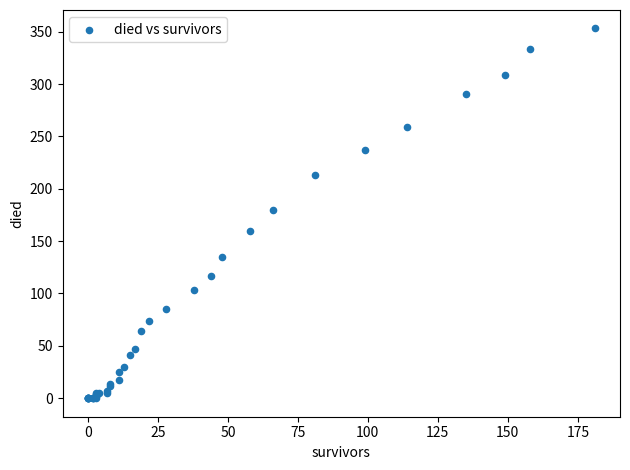

What Y value in the scatter plot is closest to 176?

180